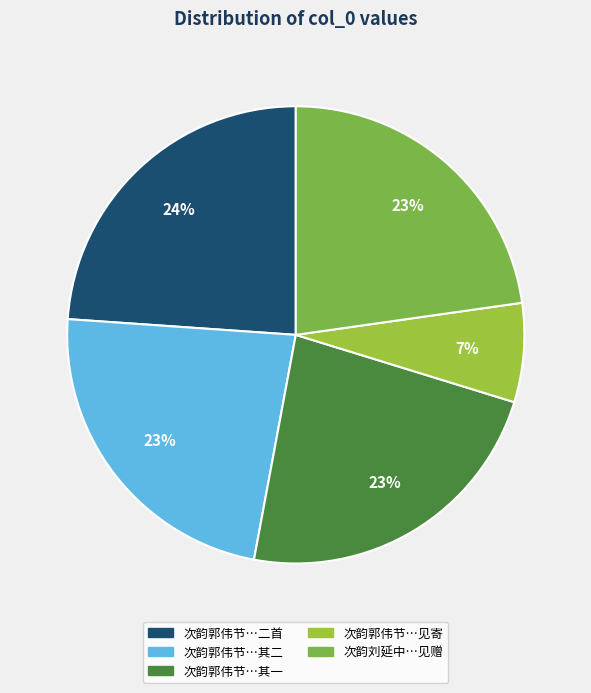

Is there a majority slice in this chart?

No